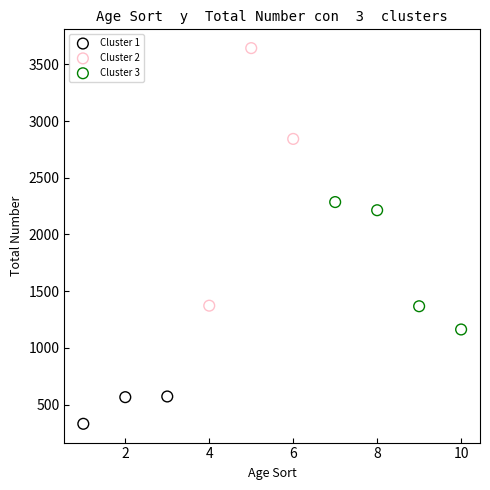

Which series has the widest spread of Y values?

Cluster 2